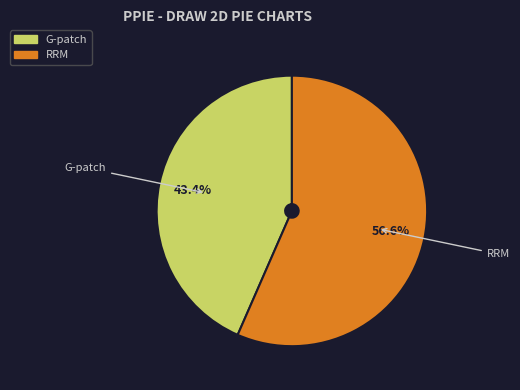

What portion of the pie excludes G-patch?

56.6%